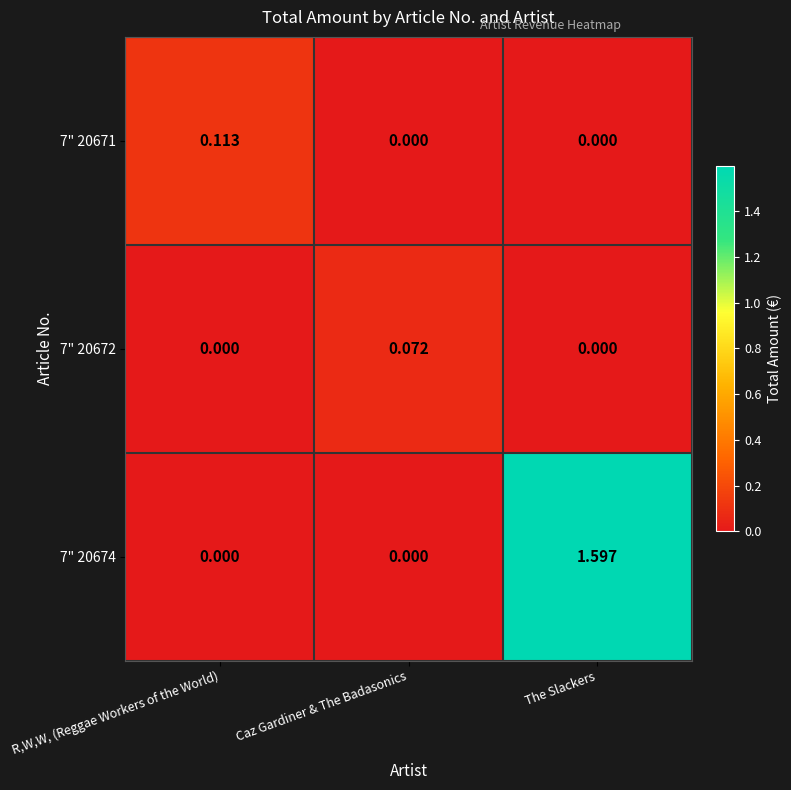

Which category has the highest value across all series?

The Slackers